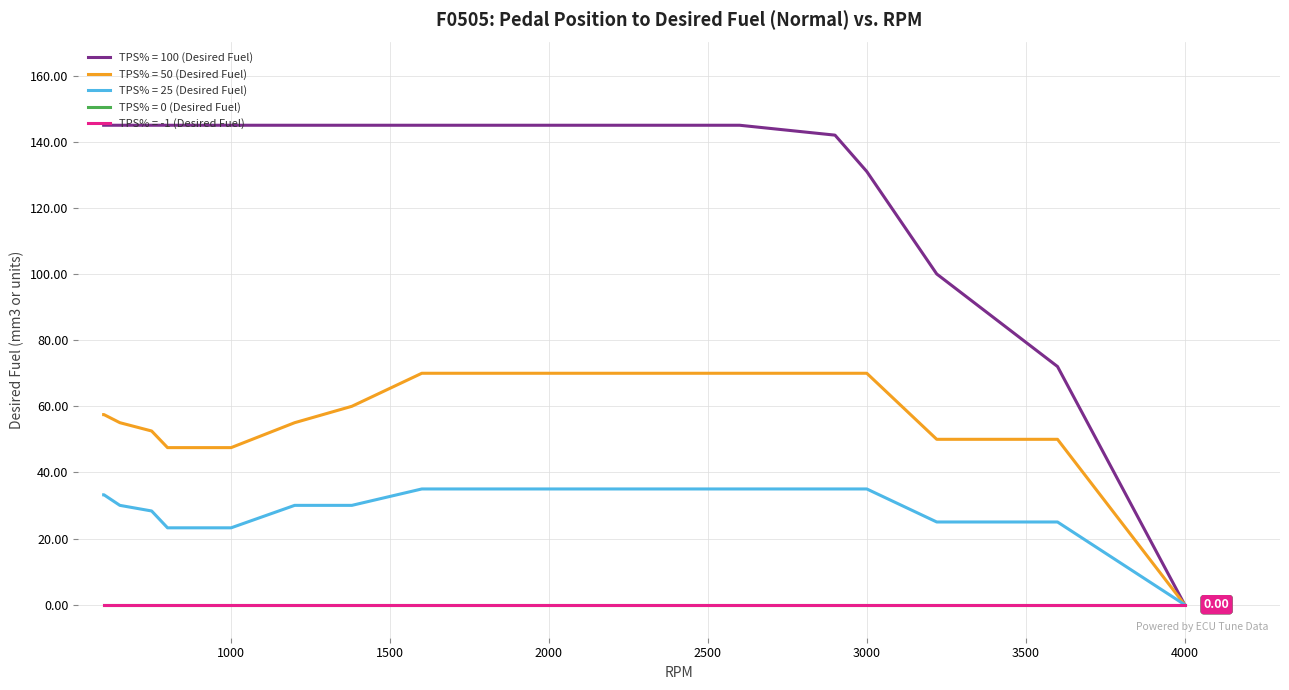

Does the chart have visible grid lines?

Yes